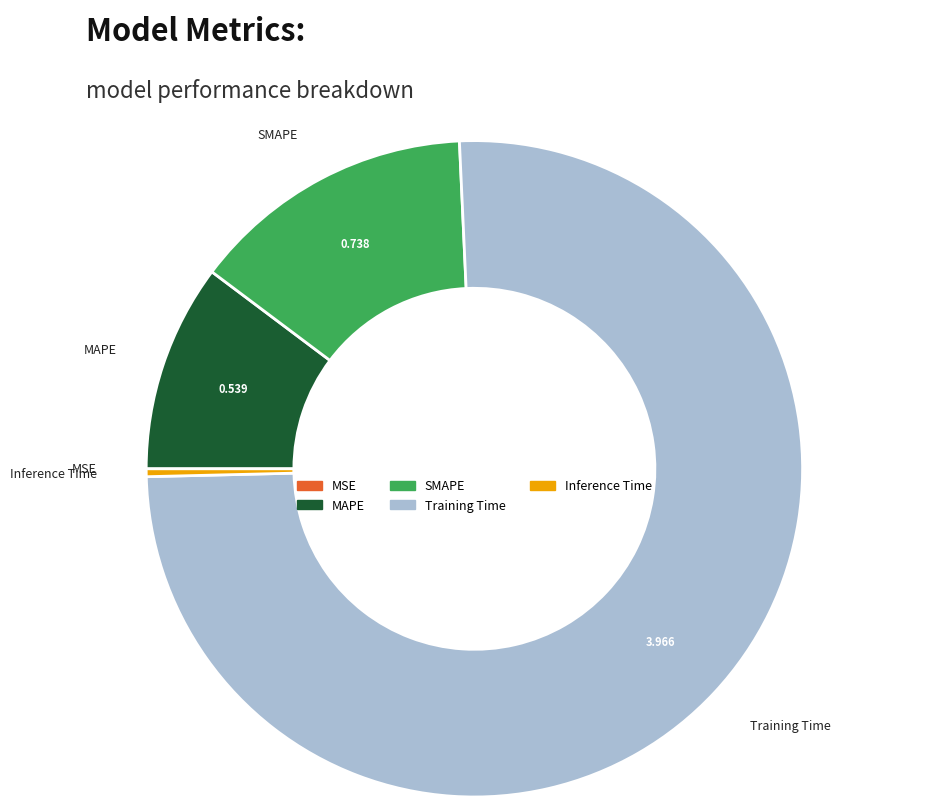

Is the sum of Inference Time and MAPE greater than half?

No